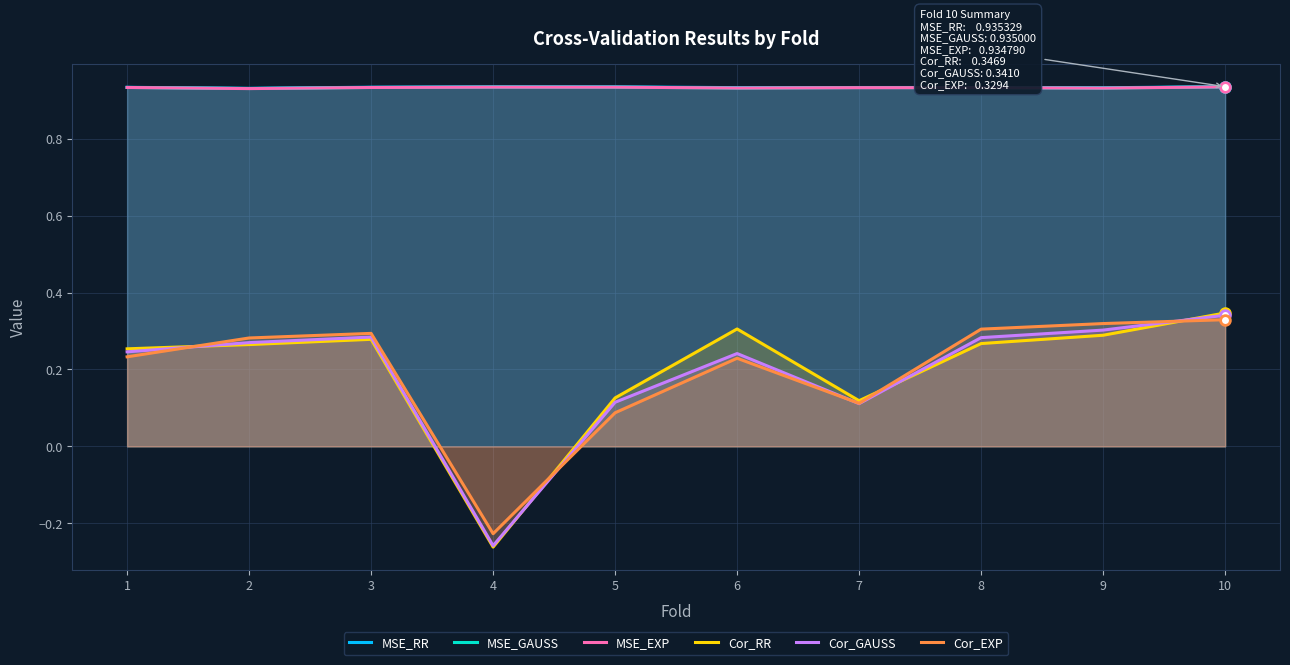

What is the difference between the highest and lowest values at 6?

0.7